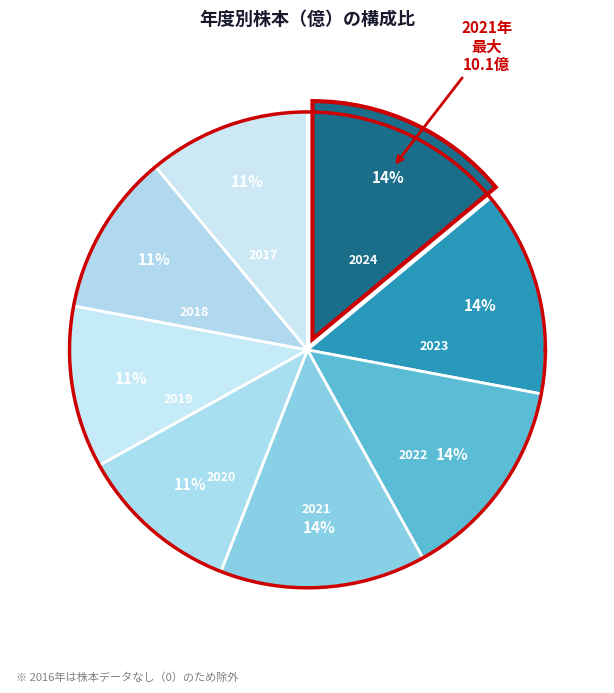

What is the largest slice in the pie chart?

2024